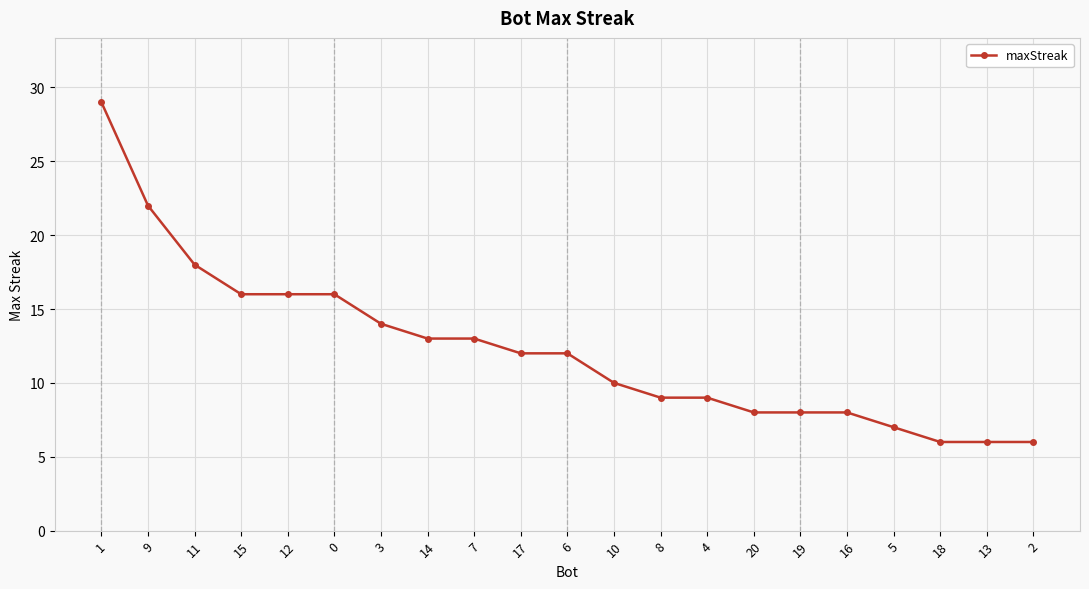

What value does the data have at 20?

8